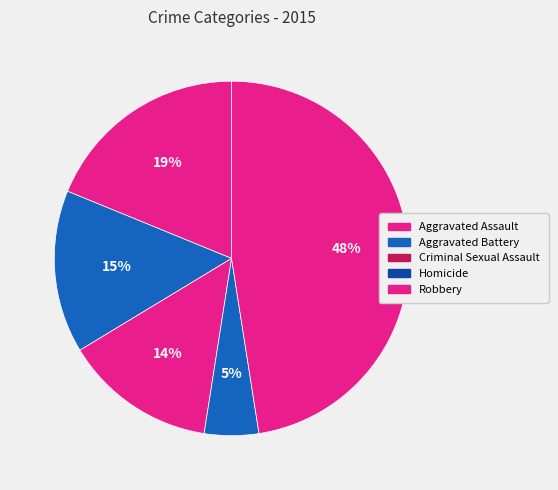

Is there any slice that represents more than half of the pie?

No